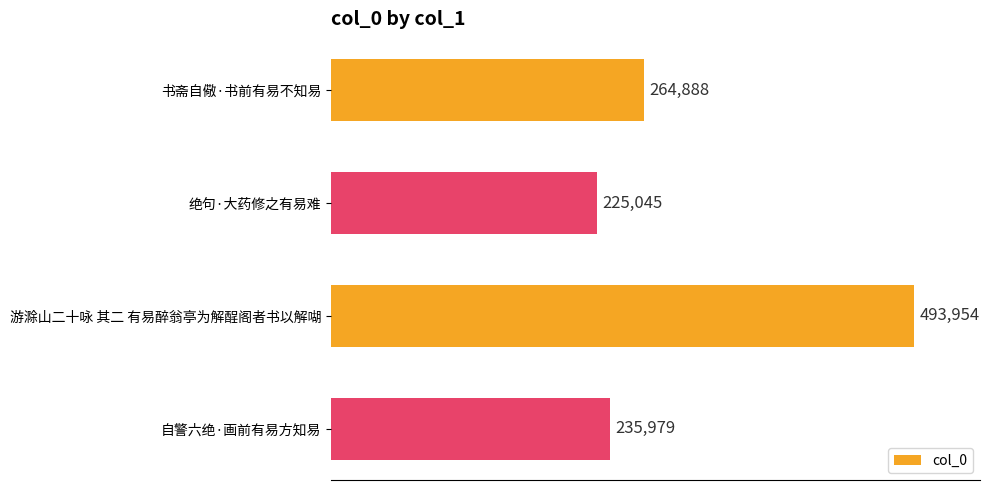

What is the difference between the maximum and minimum values?

268909